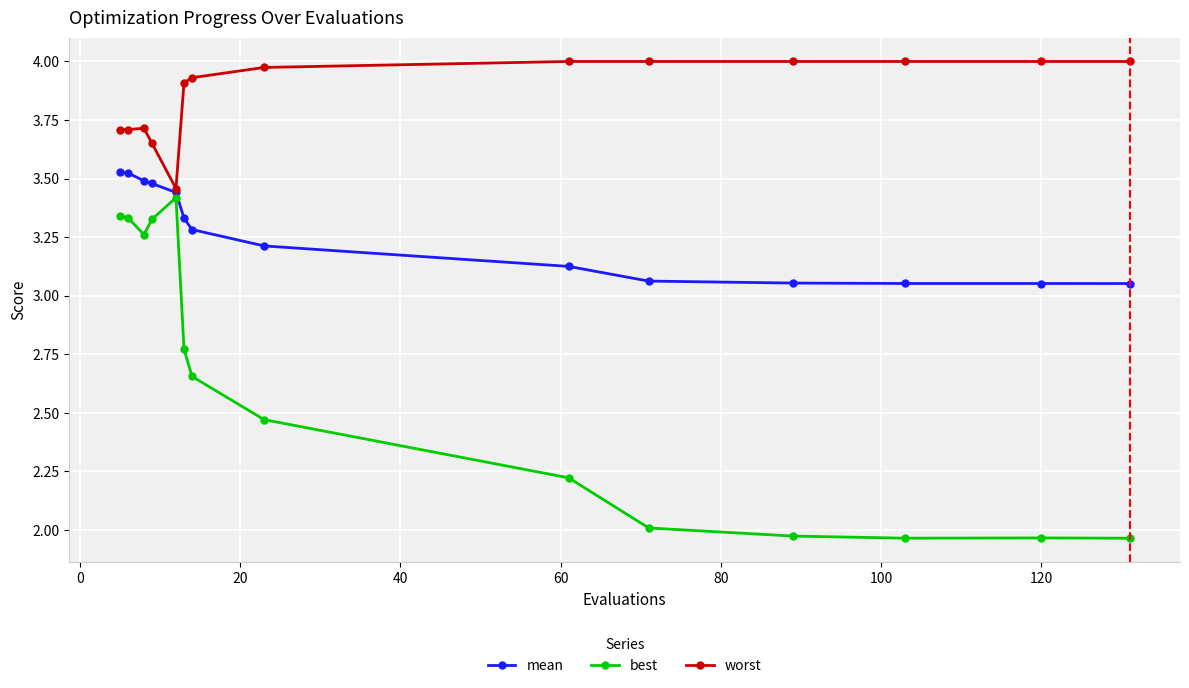

Rank the series by their maximum value, from lowest to highest.

best, mean, worst